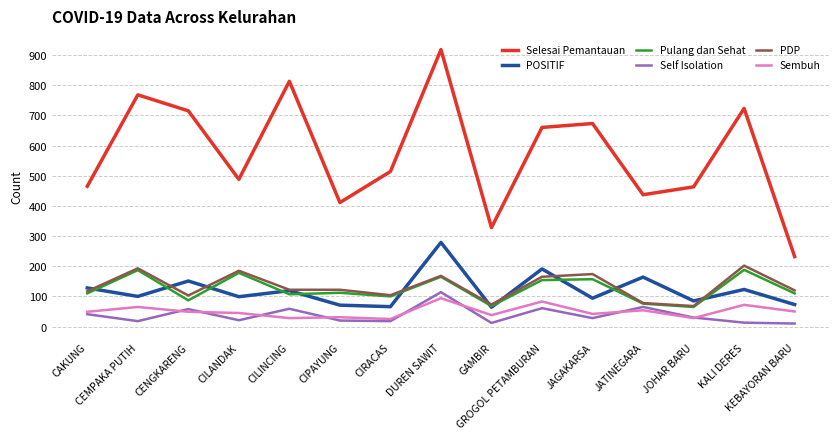

What is the sum of all Selesai Pemantauan values?

8608